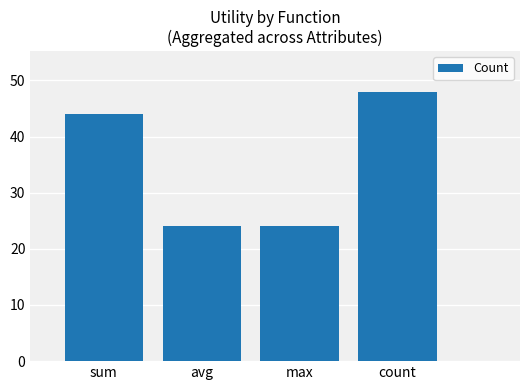

Read the value at max.

24